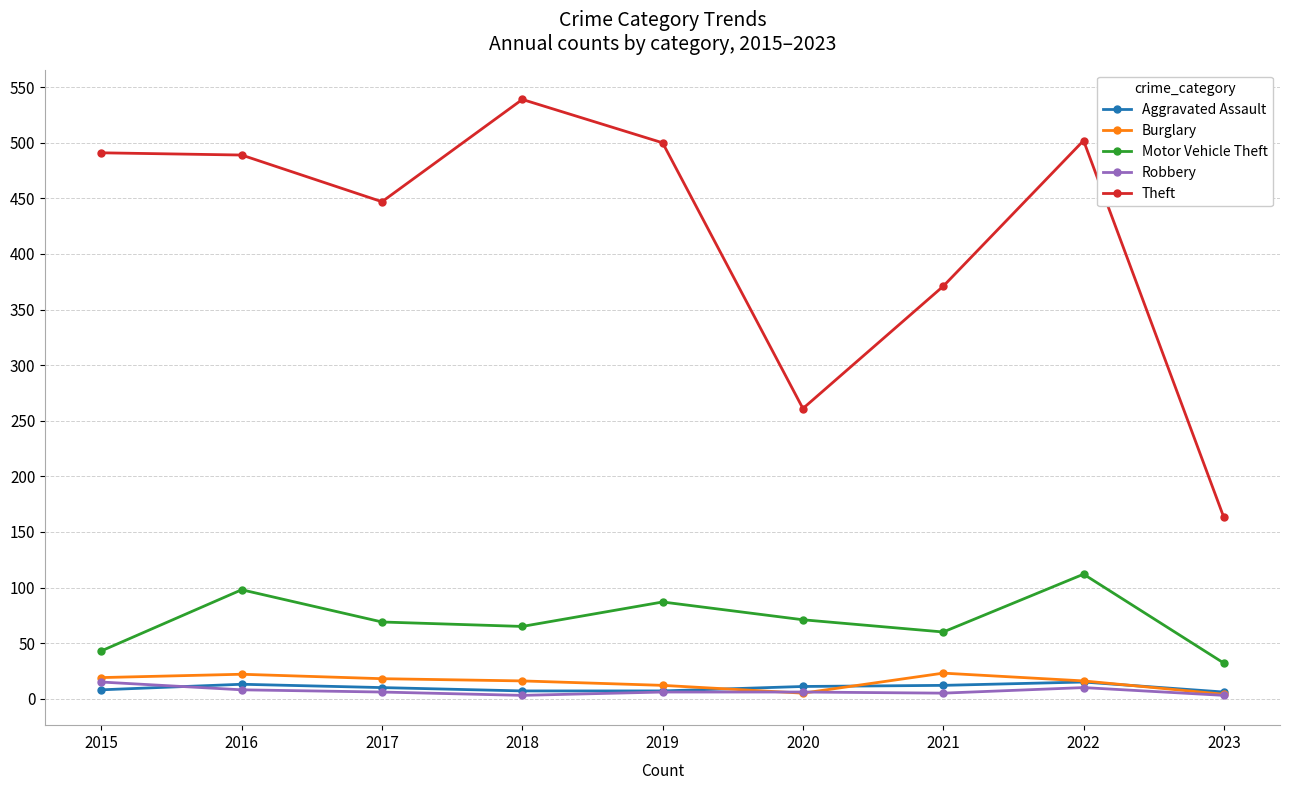

Which series has the largest range (max minus min)?

Theft